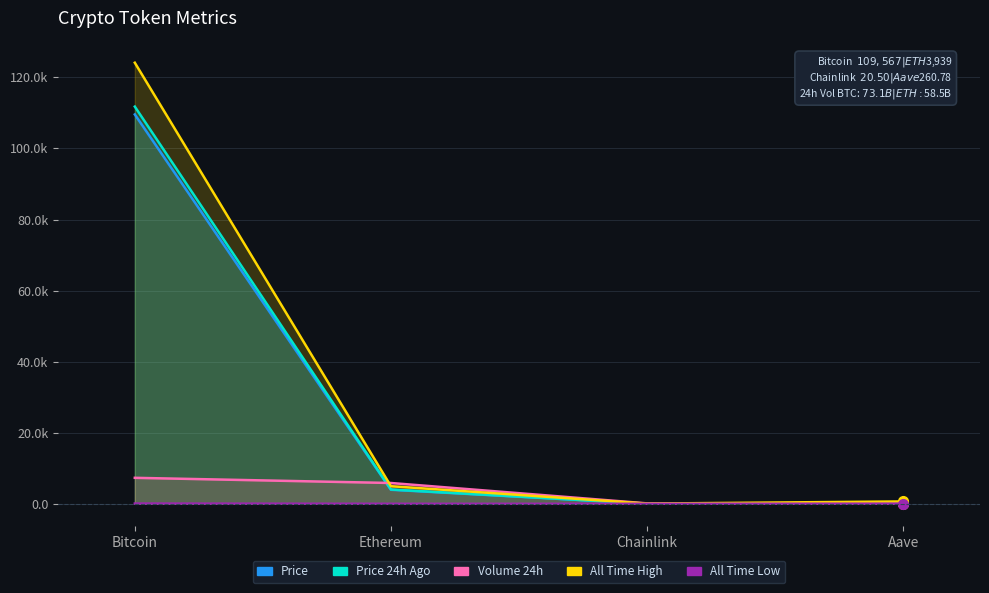

Count the number of categories in the chart.

4